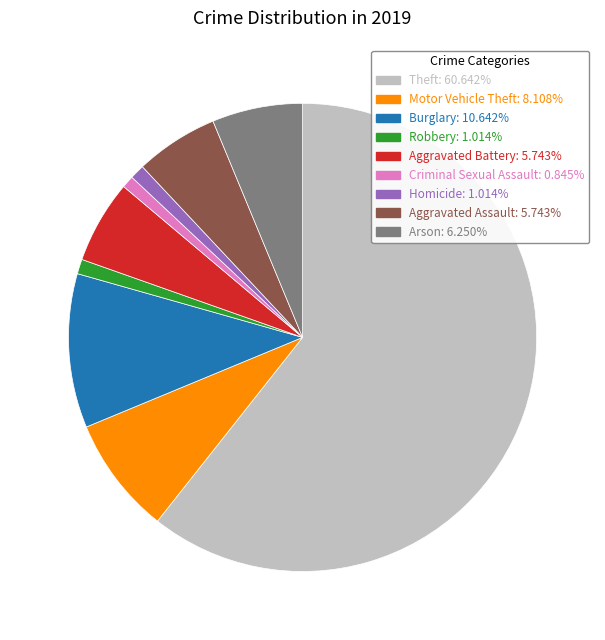

How many segments does this pie chart have?

9